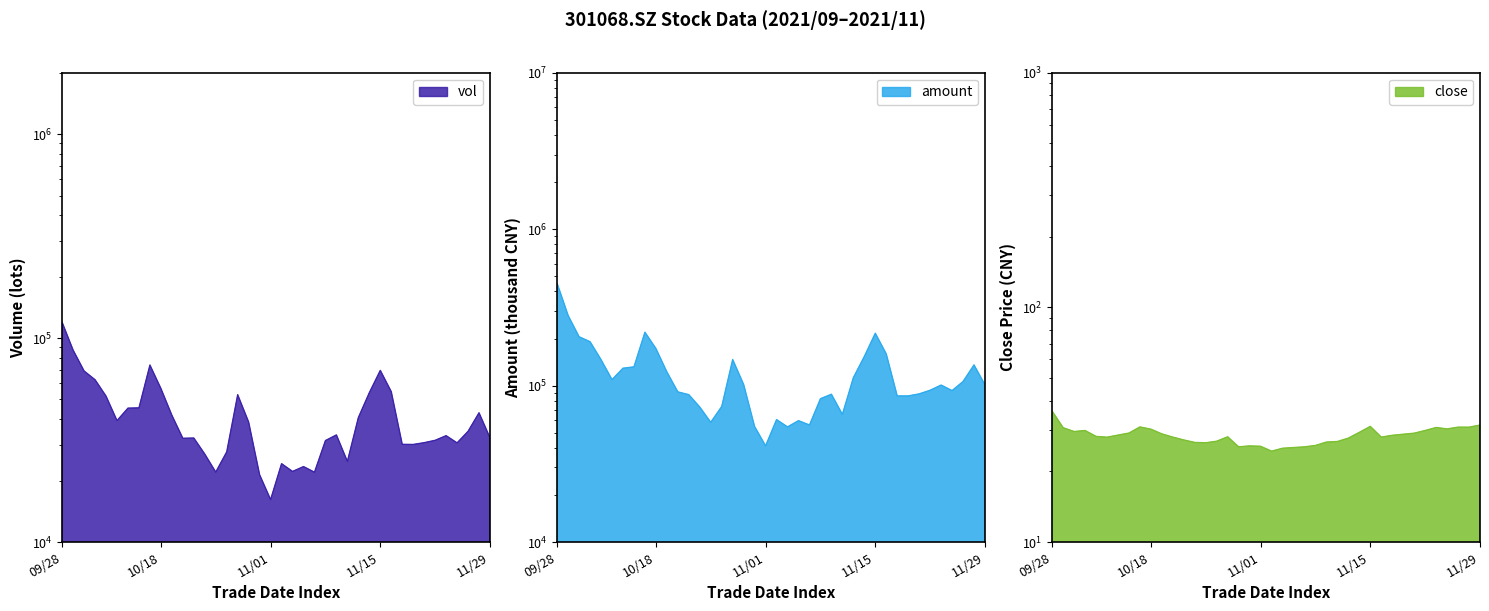

Where does the vol series first go above 33512?

09/28